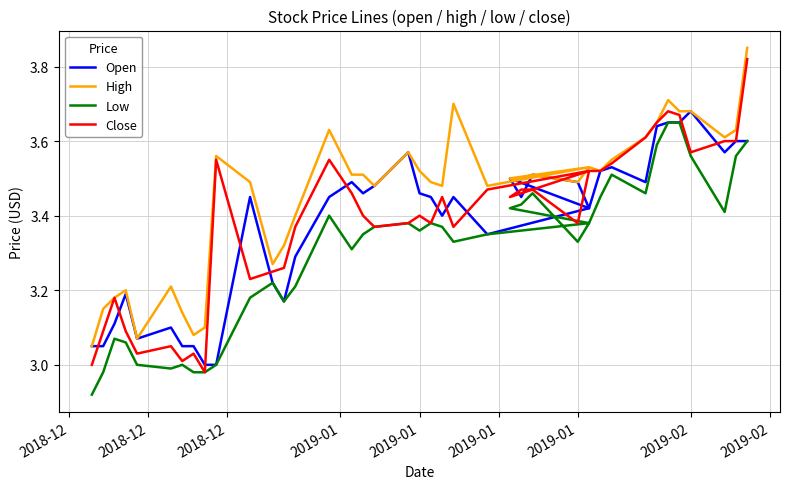

Which series has the largest range (max minus min)?

Close